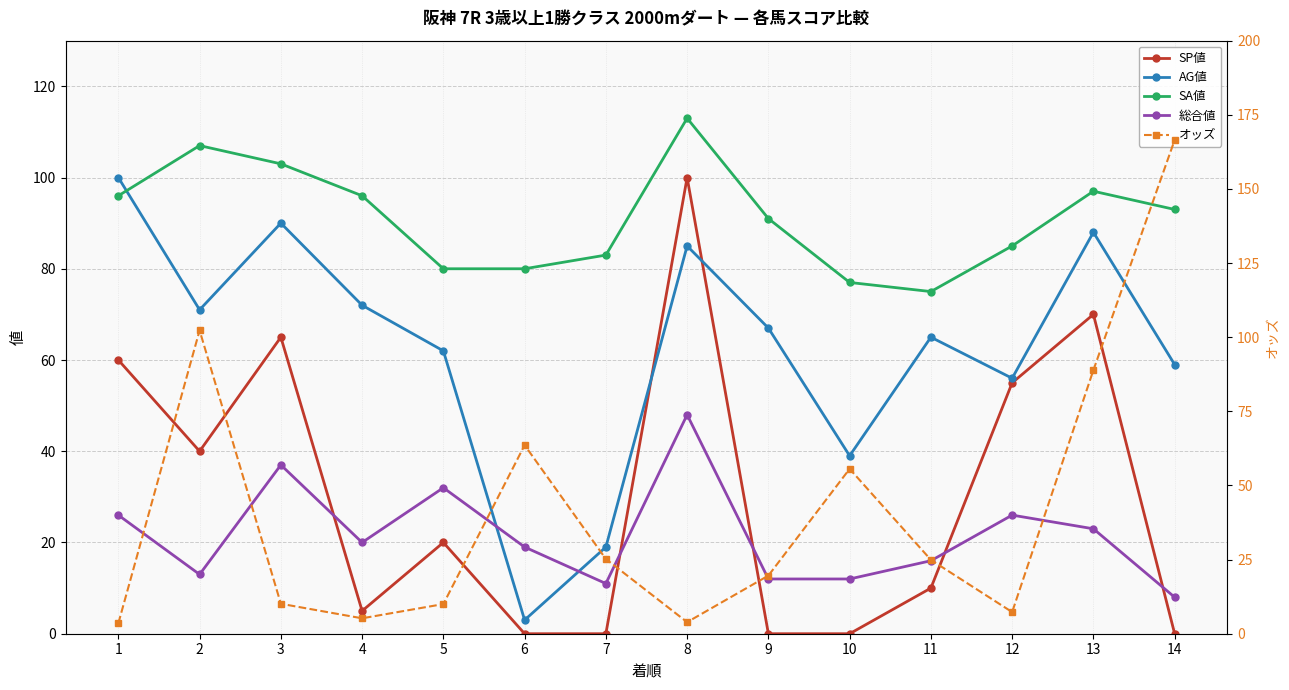

Rank the series at 4 from lowest to highest value.

SP値, オッズ, 総合値, AG値, SA値